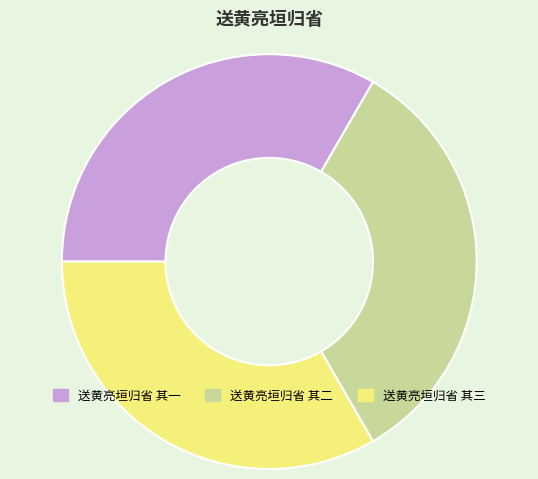

How many segments does this pie chart have?

3